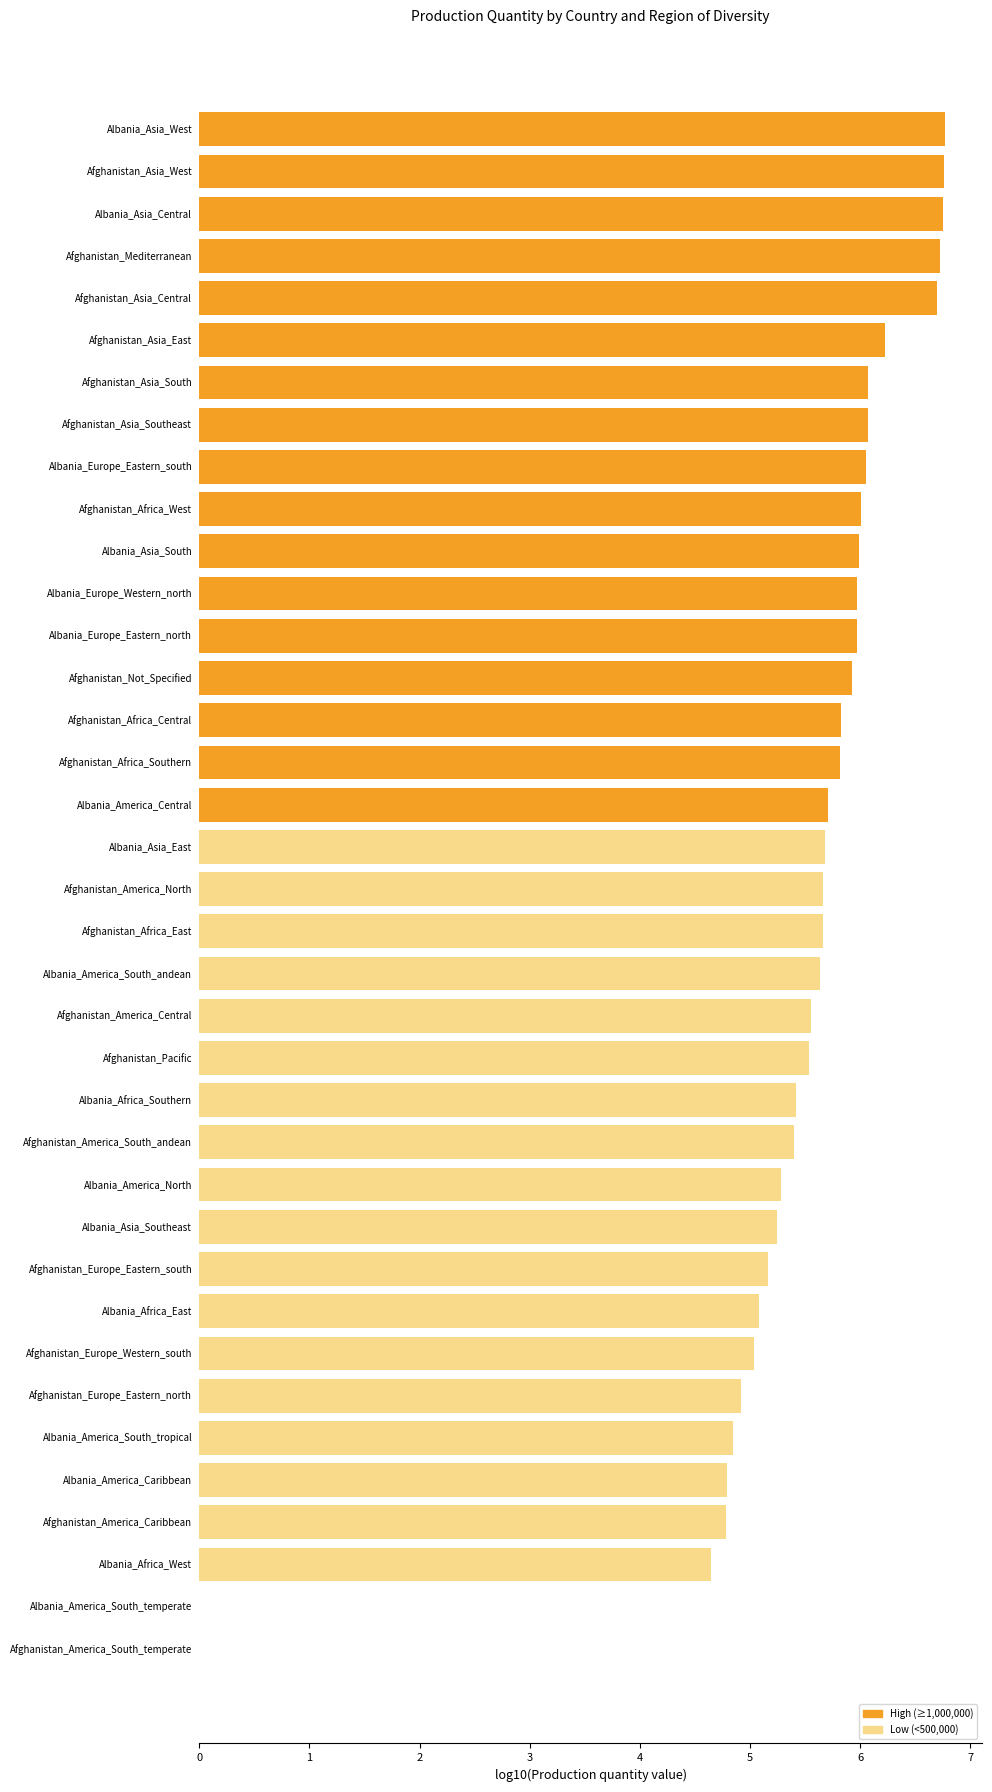

What is the greatest value displayed?

6.8